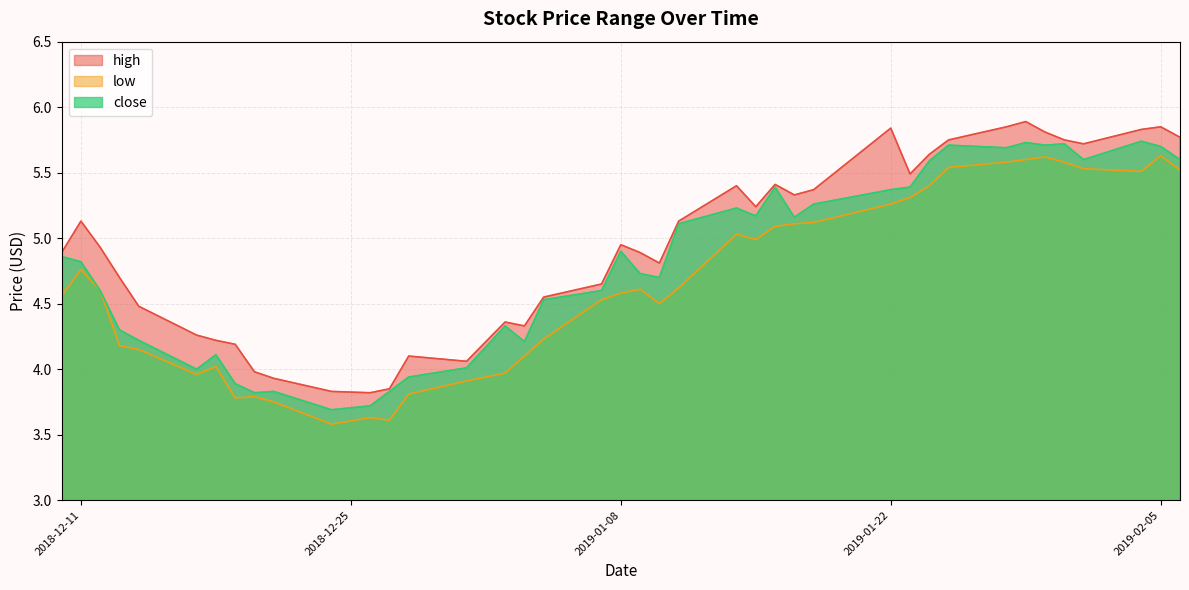

Which category has the lowest value in the close series?

2018-12-24